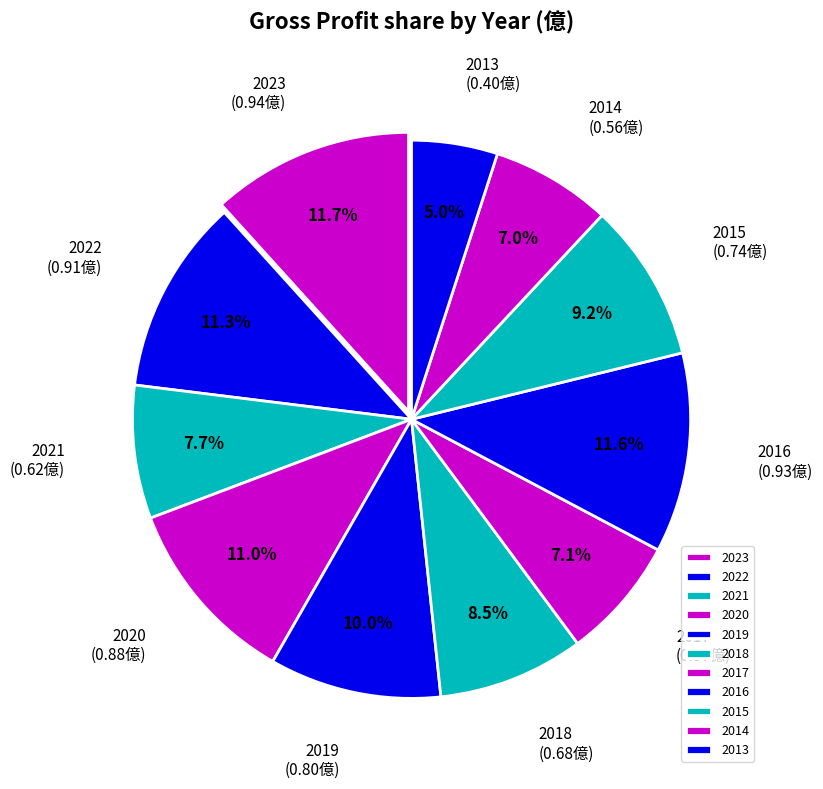

Count the number of slices in the pie.

11